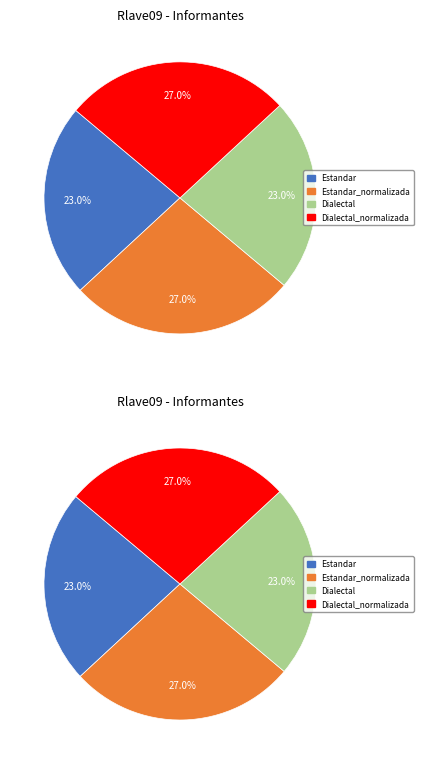

Which slice is the largest?

Estandar_normalizada